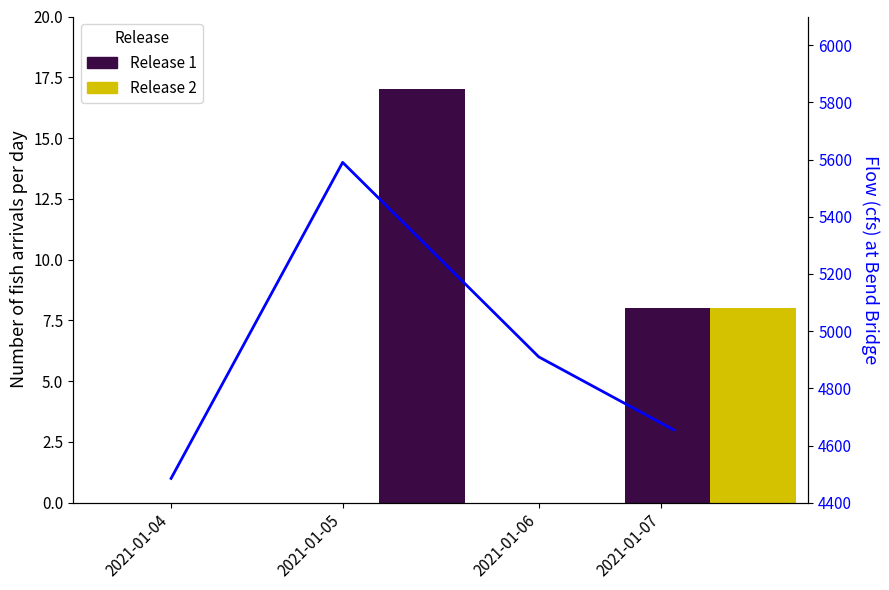

What is the greatest value displayed?

17